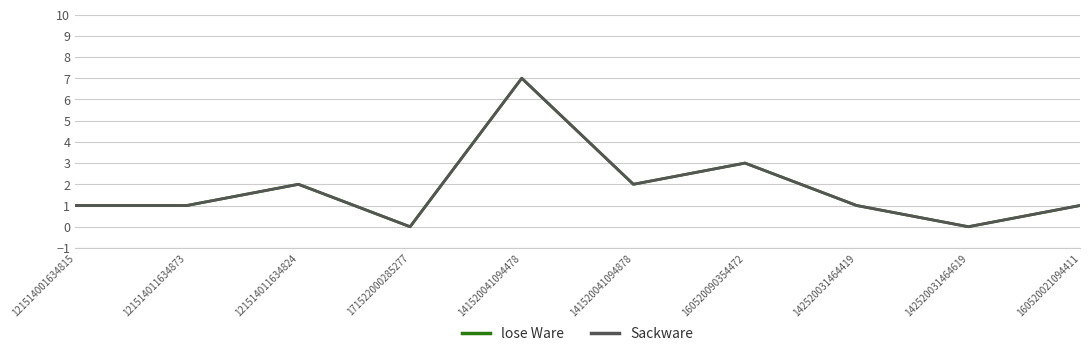

Is this an area chart (filled region under the line)?

No